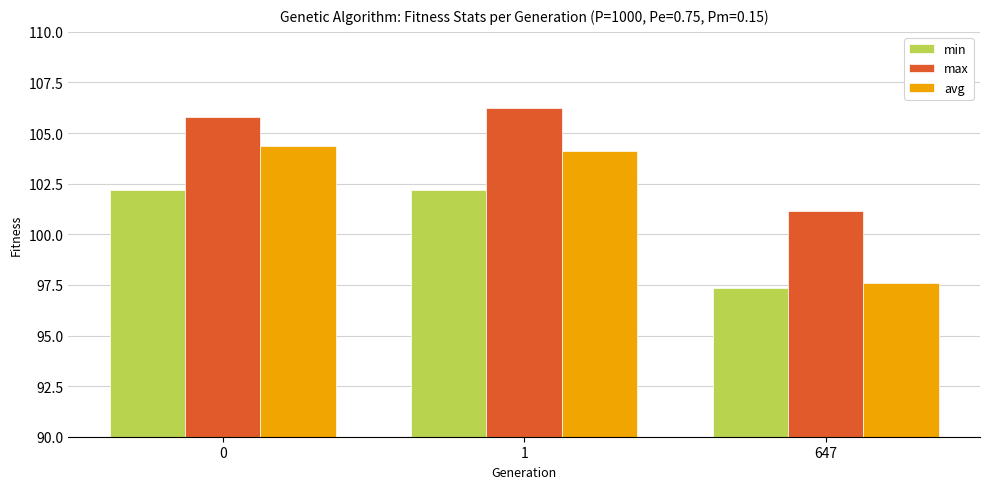

What is the total value across all series at 647?

296.1